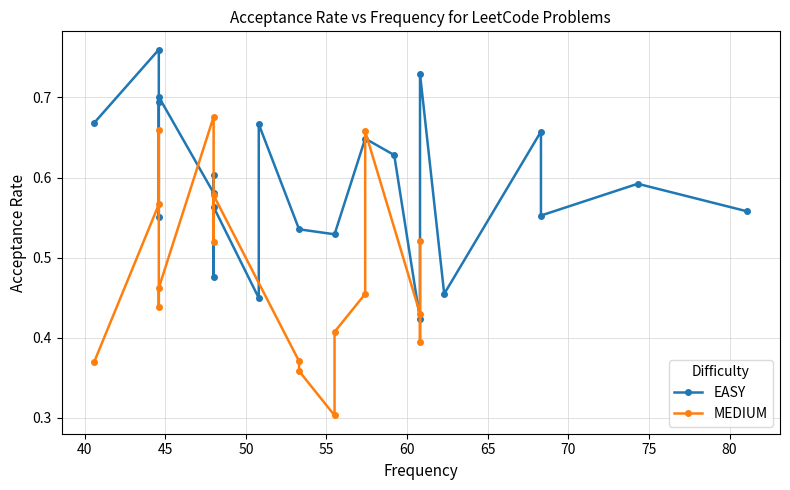

Reading left to right, transcribe all the data shown in this chart.

0=0.6	1=0.6	2=0.7	3=0.6	4=0.5	5=0.4	6=0.4	7=0.7	8=0.4	9=0.5	10=0.6	11=0.5	12=0.6	13=0.7	14=0.3	15=0.5	16=0.4	17=0.5	18=0.4	19=0.4	20=0.4	21=0.7	22=0.6	23=0.7	24=0.5	25=0.6	26=0.5	27=0.6	28=0.6	29=0.6	30=0.8	31=0.7	32=0.4	33=0.5	34=0.5	35=0.7	36=0.6	37=0.7	38=0.4	39=0.7